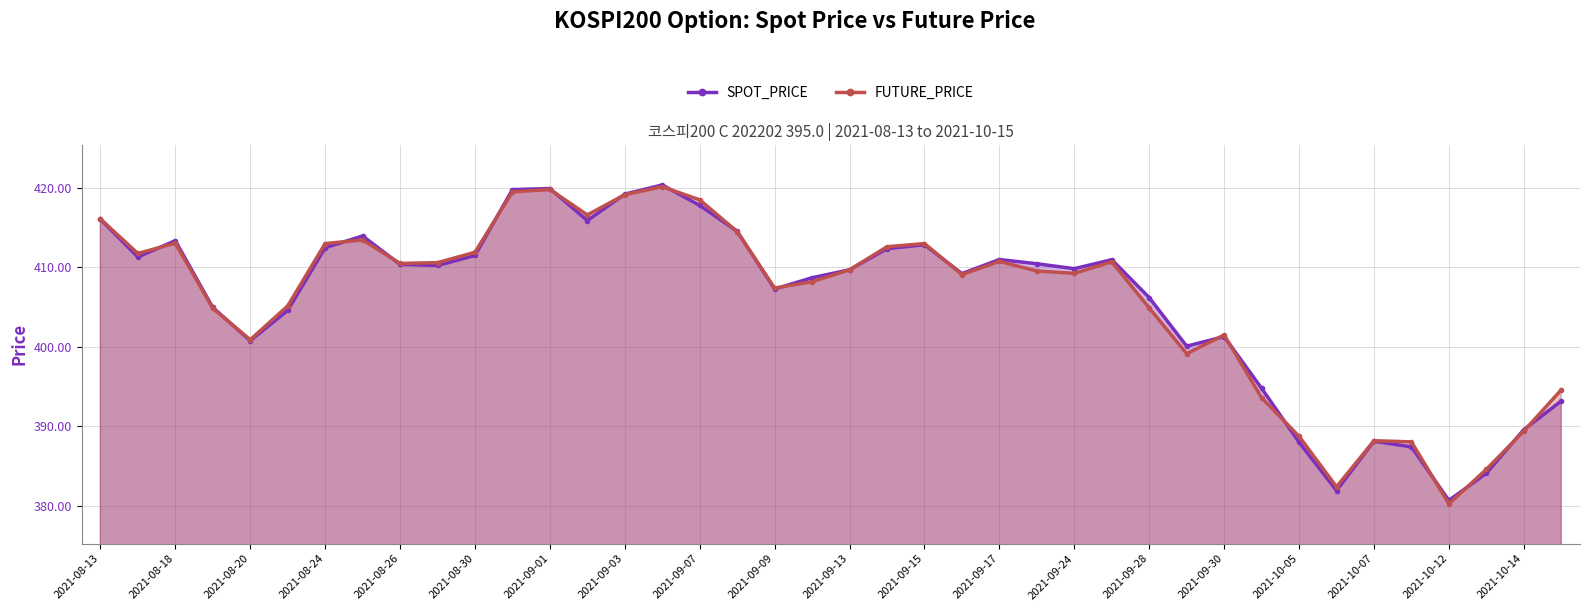

At which category does SPOT_PRICE reach its first local peak?

2021-08-18